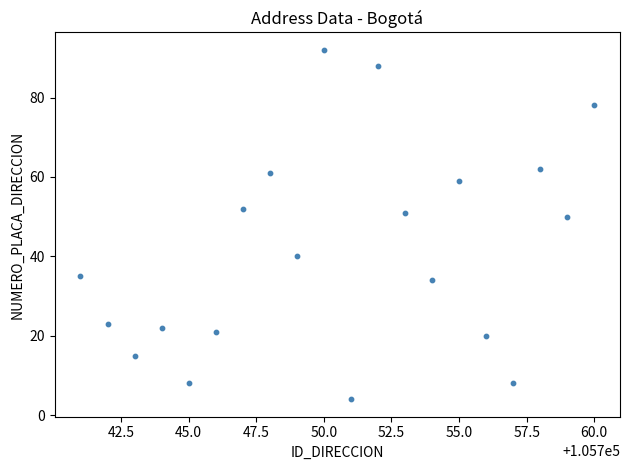

What is the range of X values (max minus min)?

19